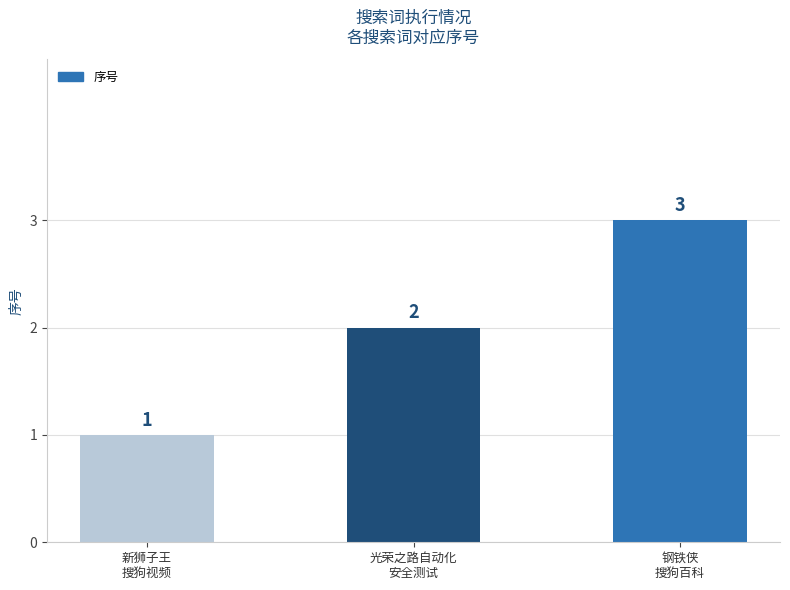

Approximately how many times larger is the value at 新狮子王
搜狗视频 compared to 钢铁侠
搜狗百科?

0.3